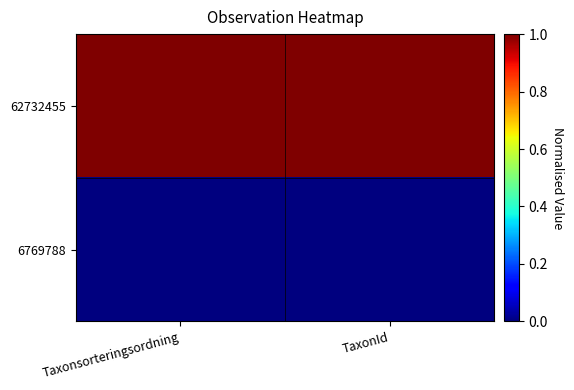

Rank the series by their maximum value, from highest to lowest.

62732455, 6769788